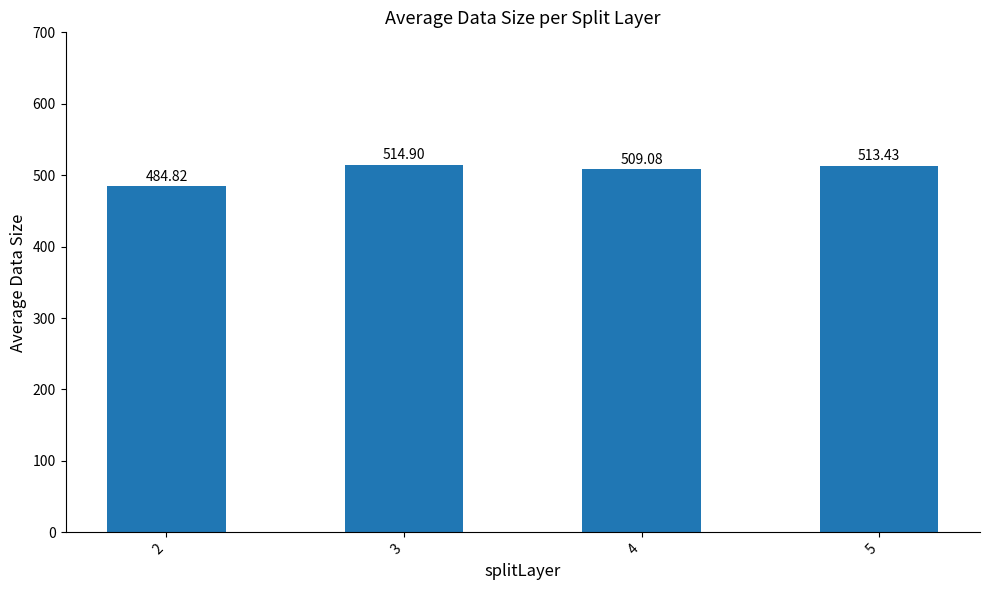

How many values are below 513?

2